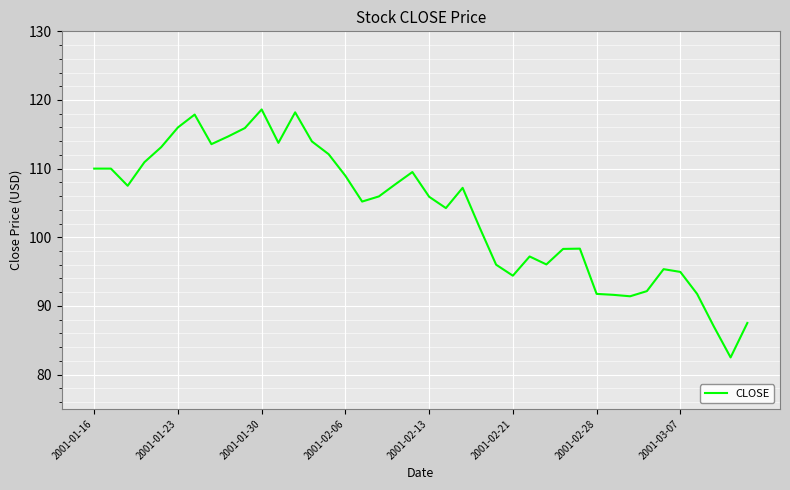

What is the difference between the maximum and minimum values?

36.1